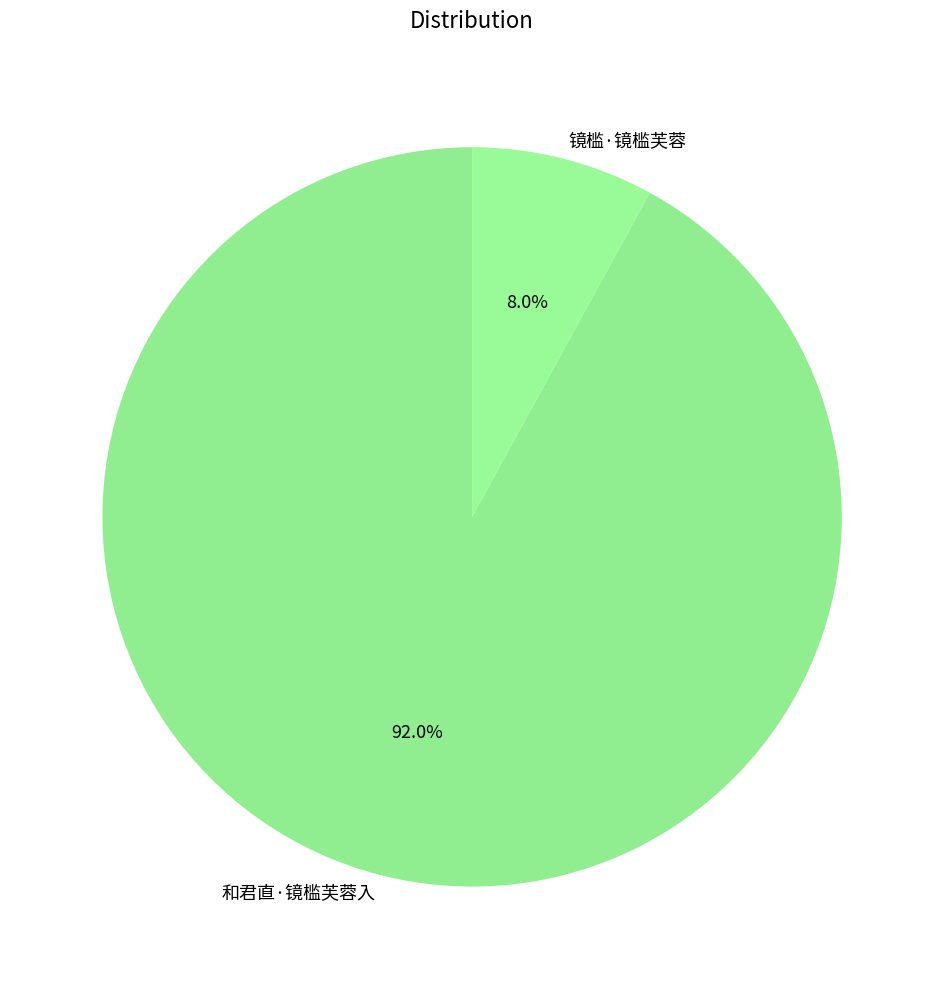

To the nearest percent, what is the difference between the largest and smallest slice percentages?

84%